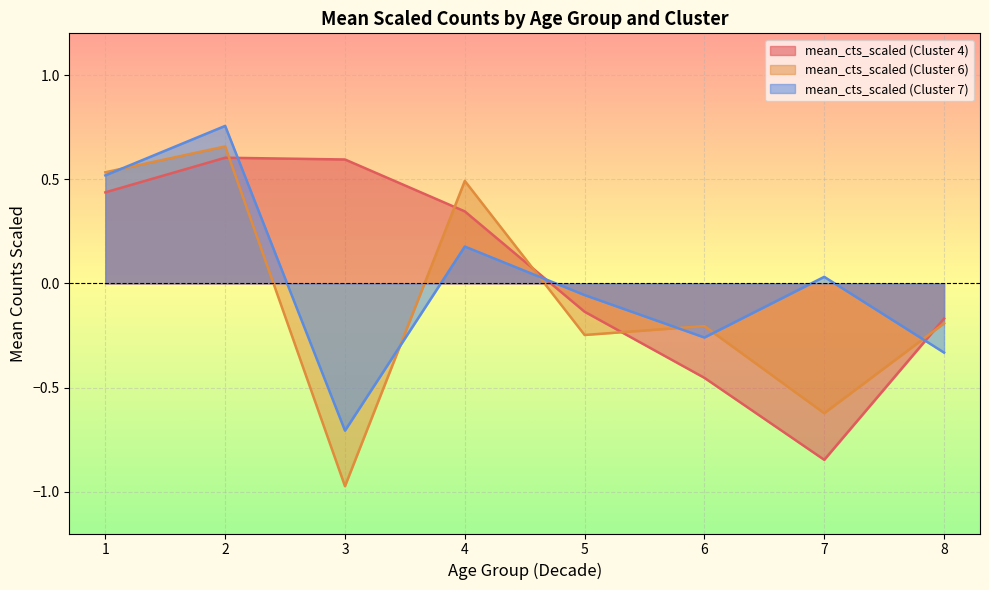

How many negative values does the mean_cts_scaled (Cluster 4) series have?

4